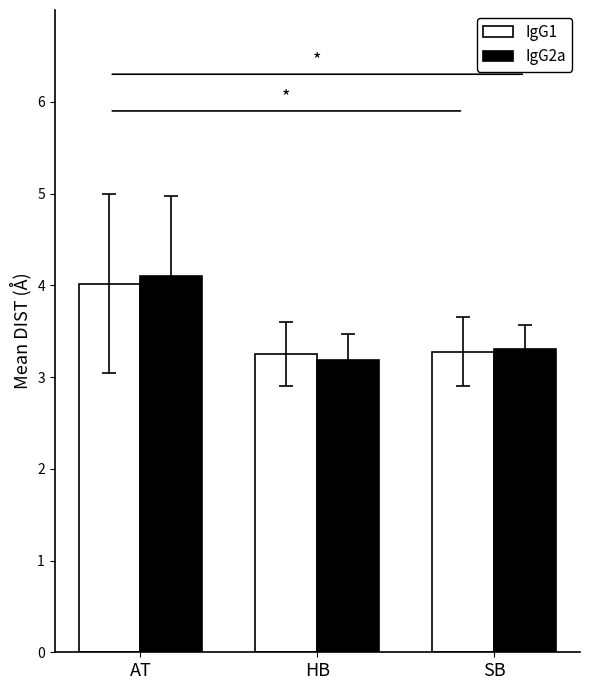

What is the greatest value displayed?

4.1